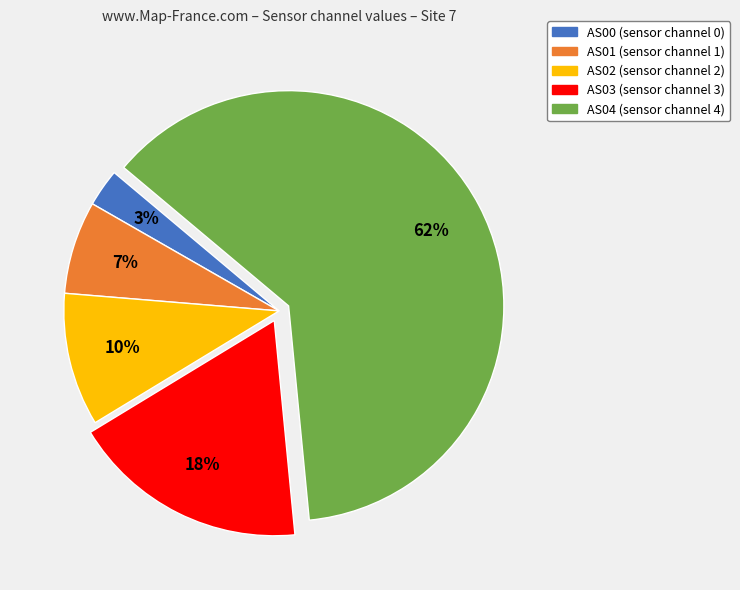

To the nearest percent, what is the combined percentage of AS04 (sensor channel 4) and AS01 (sensor channel 1)?

69%